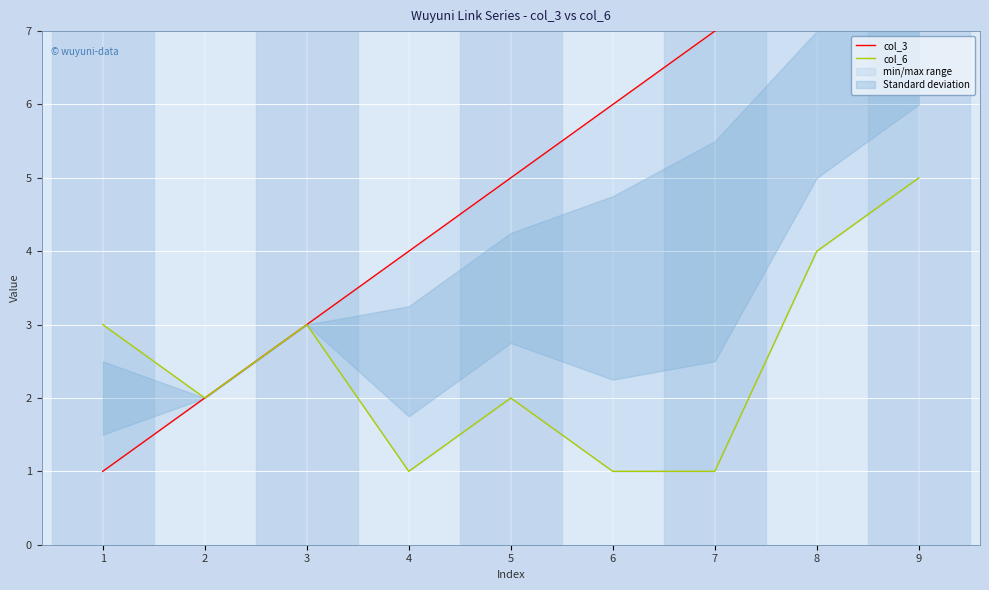

Where does the col_3 series first go above 5?

6